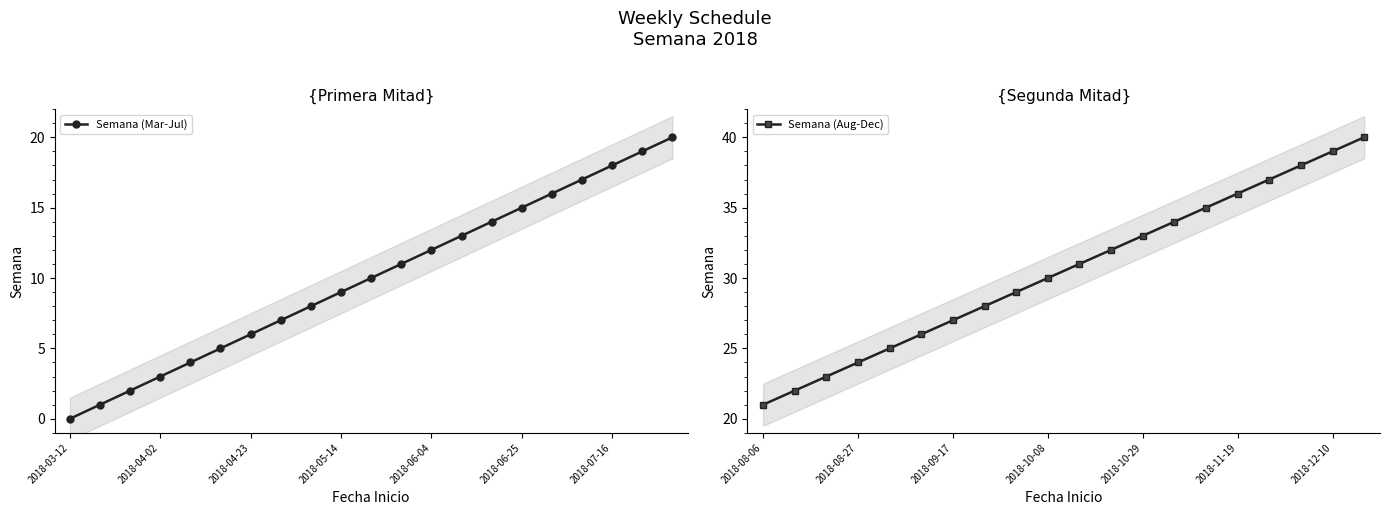

What is the difference between the maximum and minimum values?

20